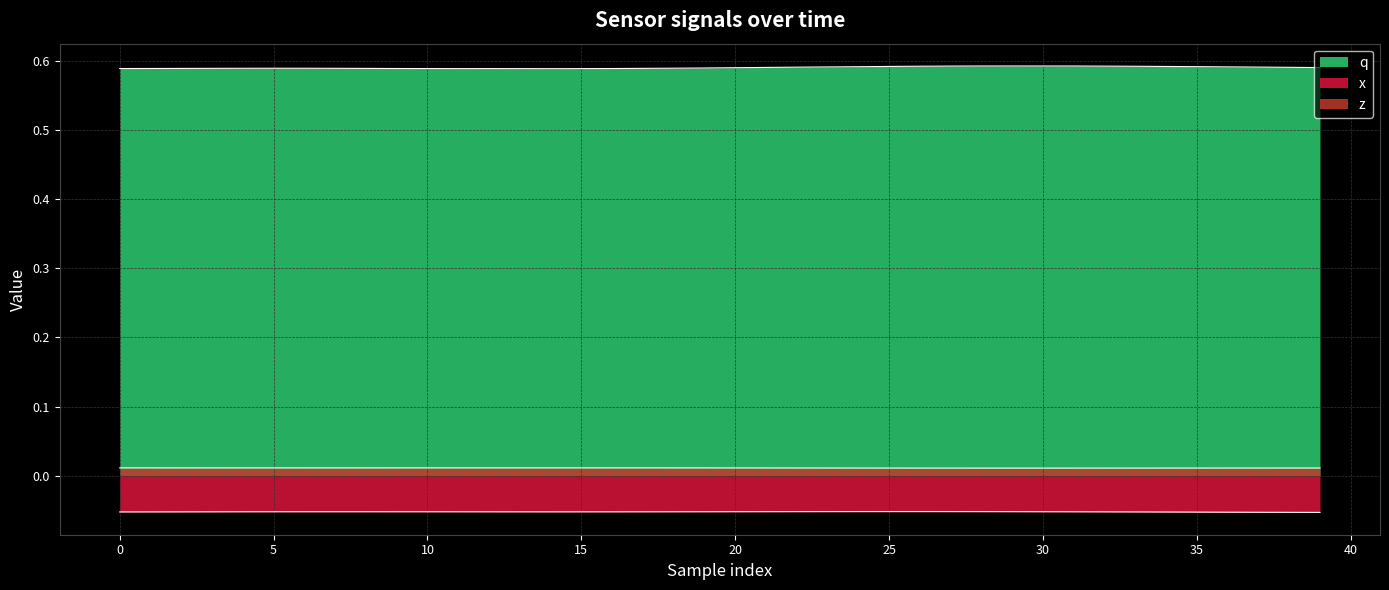

Read the x value at 30.

-0.1